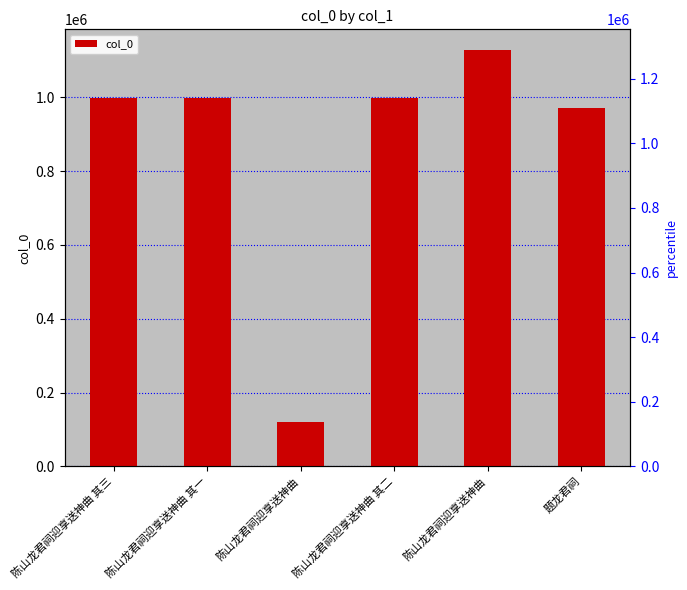

Reading left to right, list all the values displayed in this chart.

陈山龙君祠迎享送神曲 其三=998293	陈山龙君祠迎享送神曲 其一=998292	陈山龙君祠迎享送神曲=121155	陈山龙君祠迎享送神曲 其二=998294	陈山龙君祠迎享送神曲=1127284	题龙君祠=969316